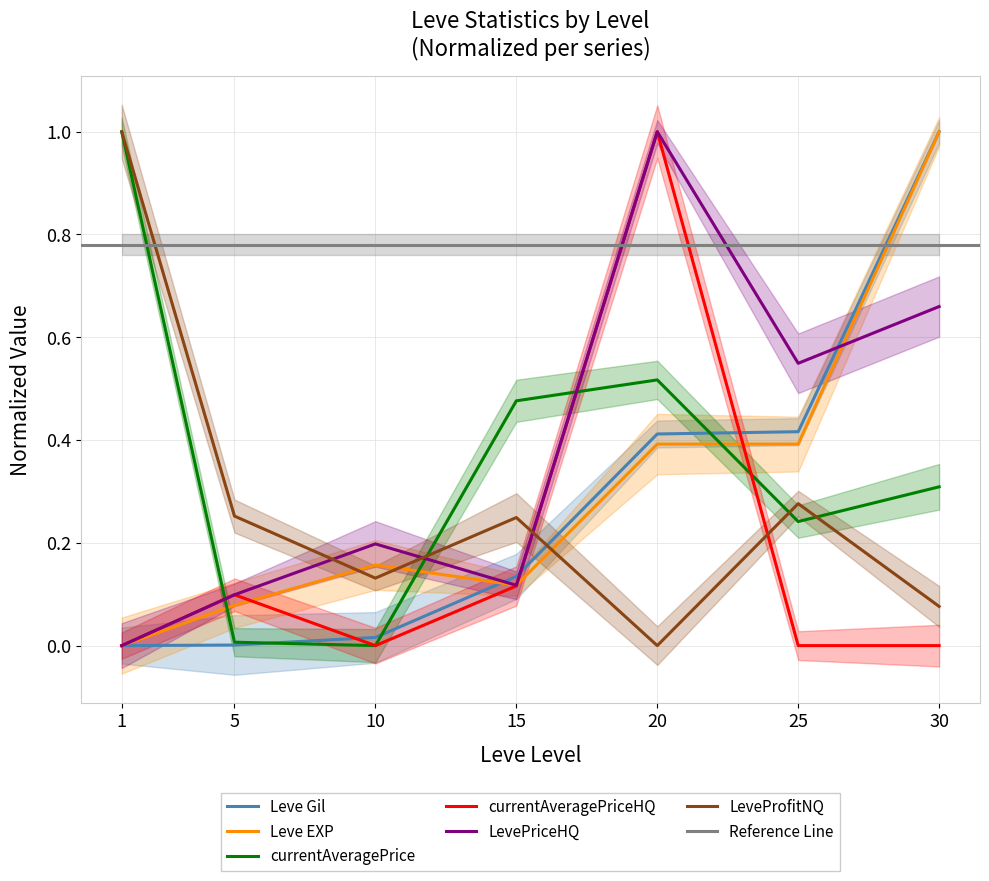

The value of currentAveragePriceHQ at 20 is 1.0. True or false?

True